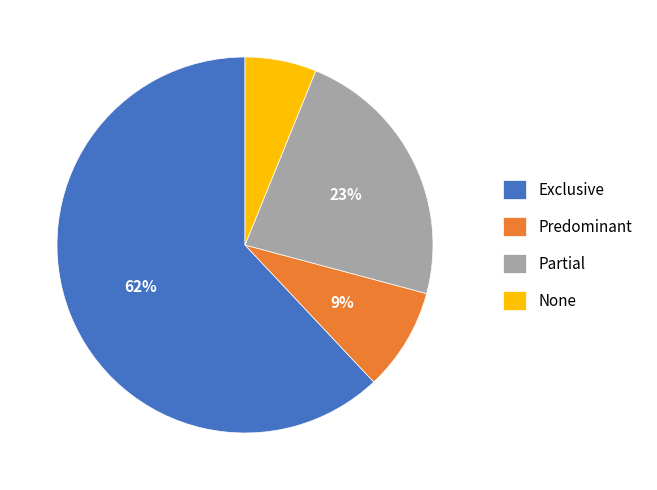

Do Exclusive and None together represent more than half of the pie?

Yes